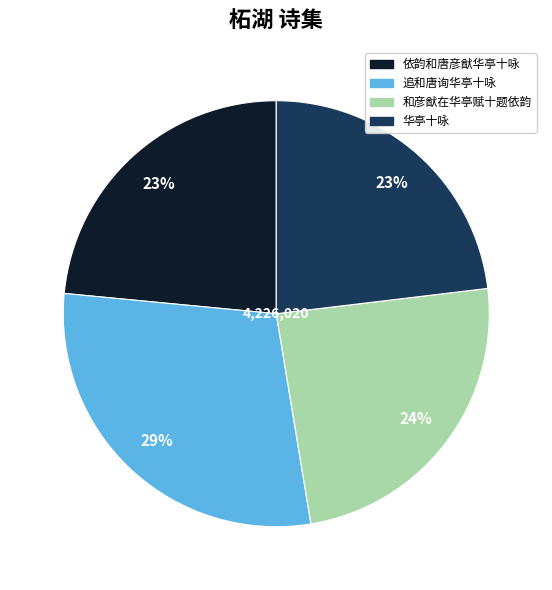

To the nearest percent, what percentage of the pie is 华亭十咏?

23%